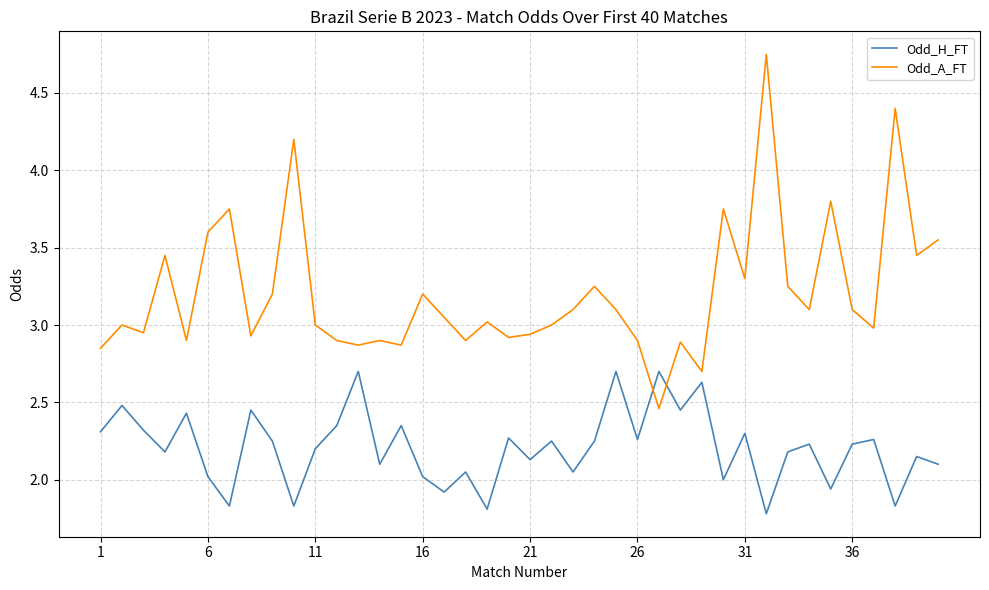

What is the lowest value of the Odd_H_FT series?

1.8